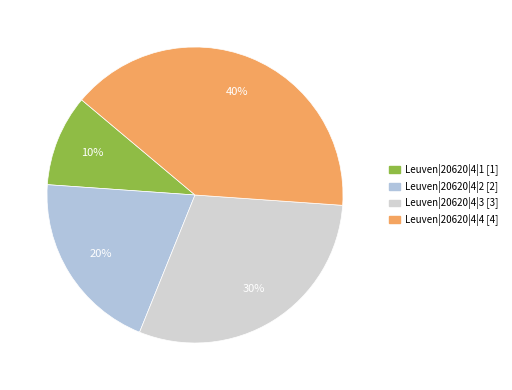

What is the change in value from Leuven|20620|4|1 to Leuven|20620|4|3?

+2